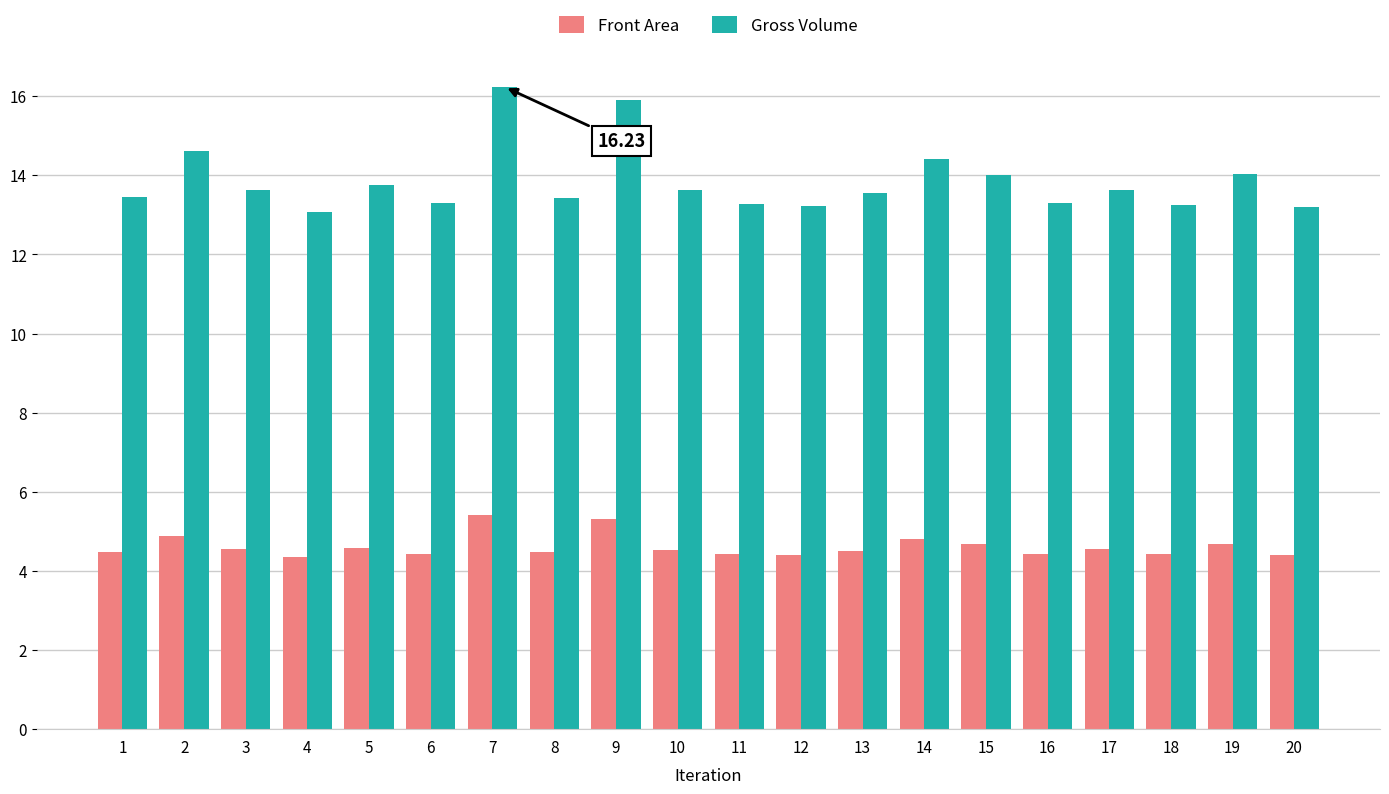

What is the difference between the maximum and second lowest values in the Front Area series?

1.0